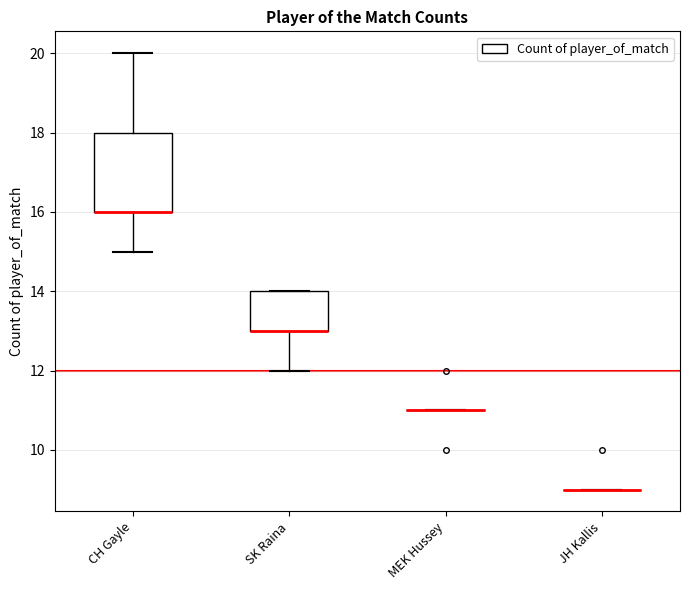

Comparing the boxes themselves (not the whiskers), which one is the tallest?

CH Gayle